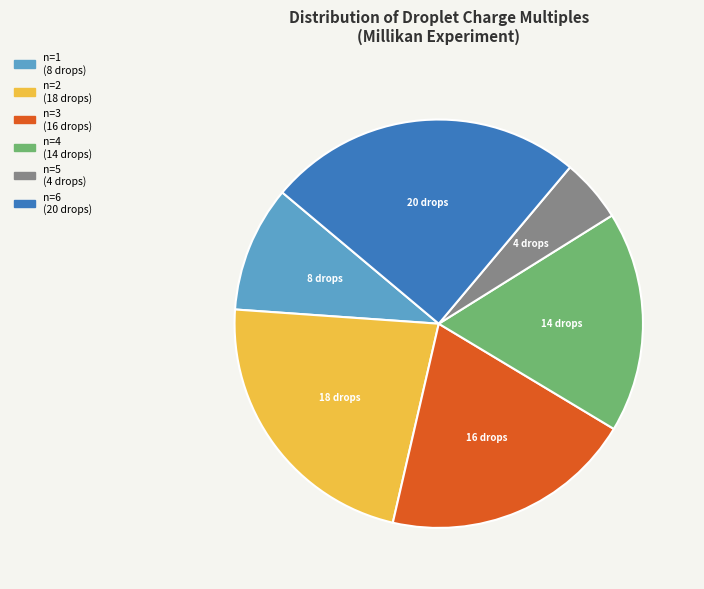

Is it true that n=6 is 25% of the pie?

True